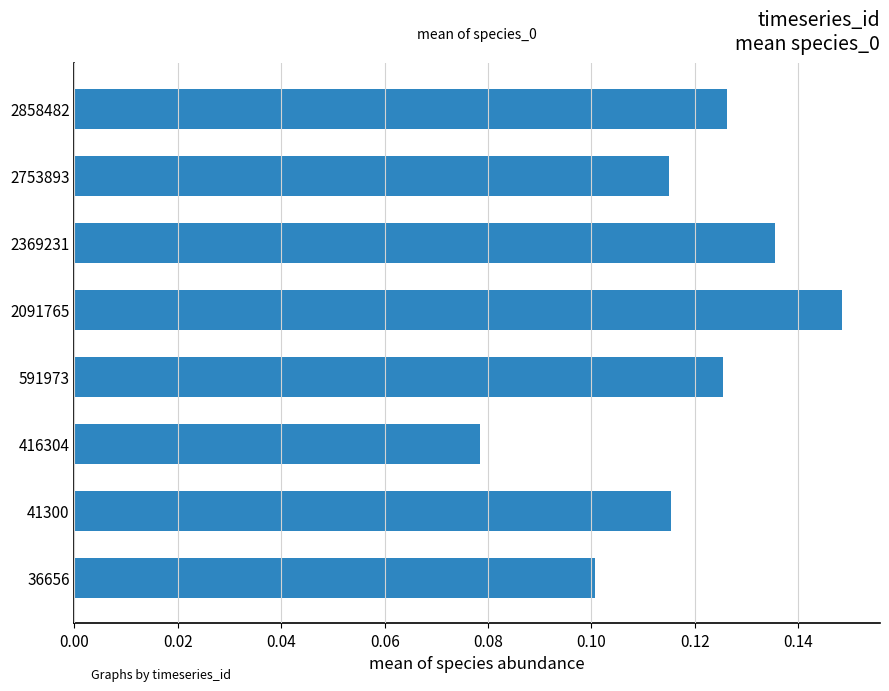

How many bars are there in total?

8